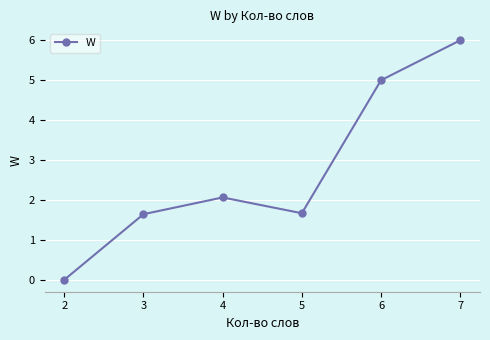

How many data points are less than 2?

3